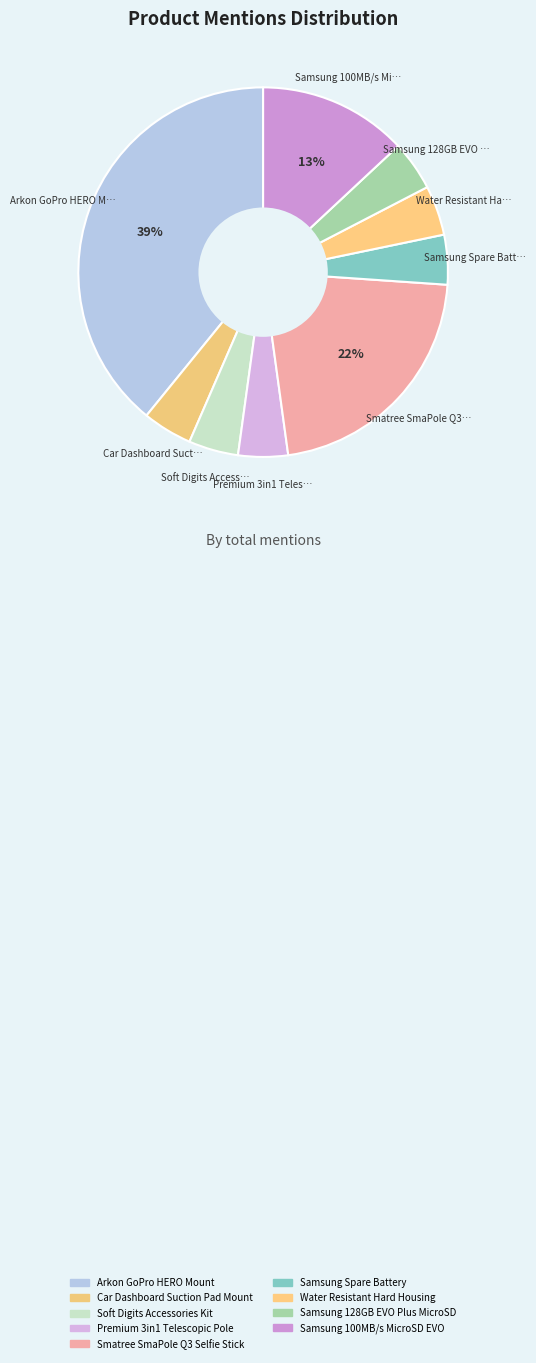

What is the largest slice in the pie chart?

Arkon GoPro HERO Mount